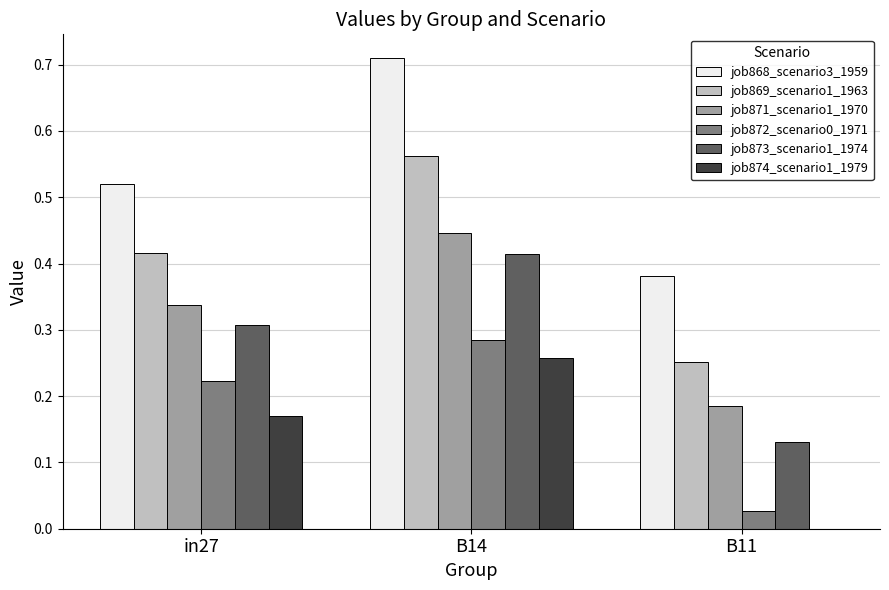

What is the sum of all job873_scenario1_1974 values?

0.9